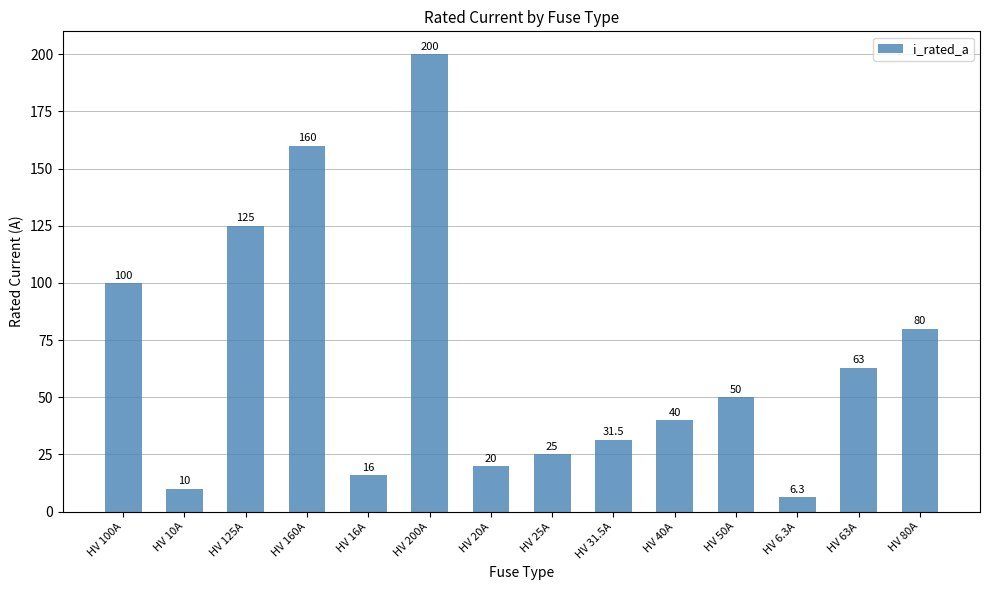

Is it true that the value at HV 31.5A is 31.5?

True